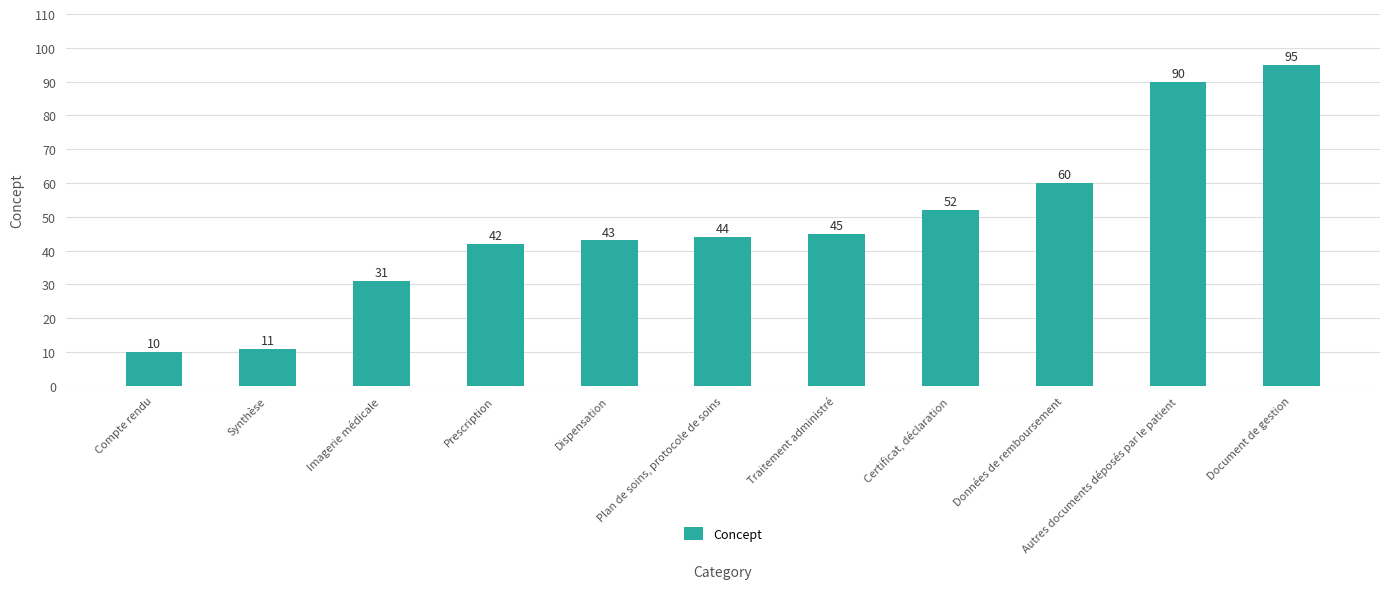

What is the difference between the second highest and second lowest values?

79